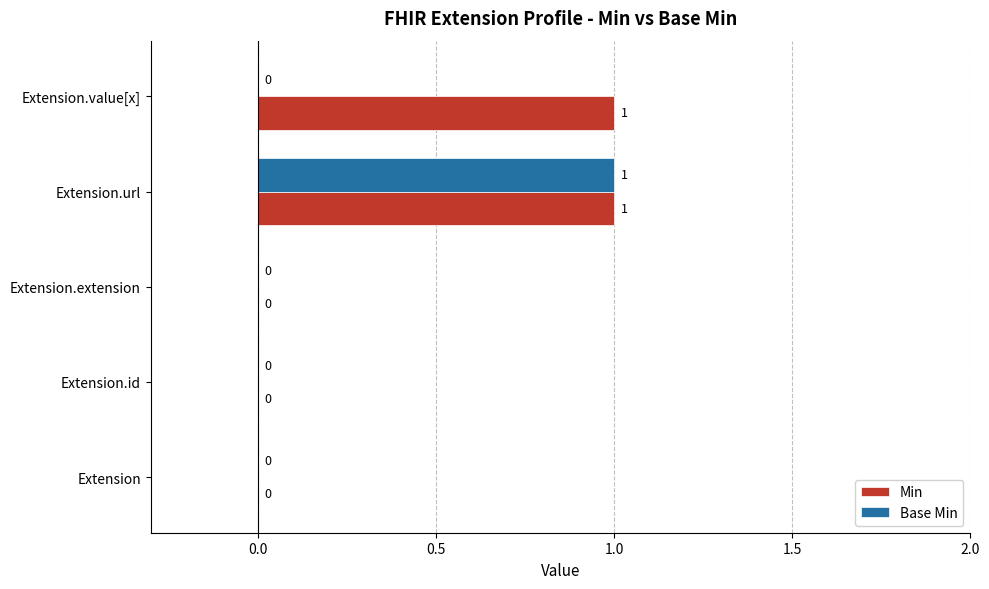

How many Min values are between 0 and 1?

5